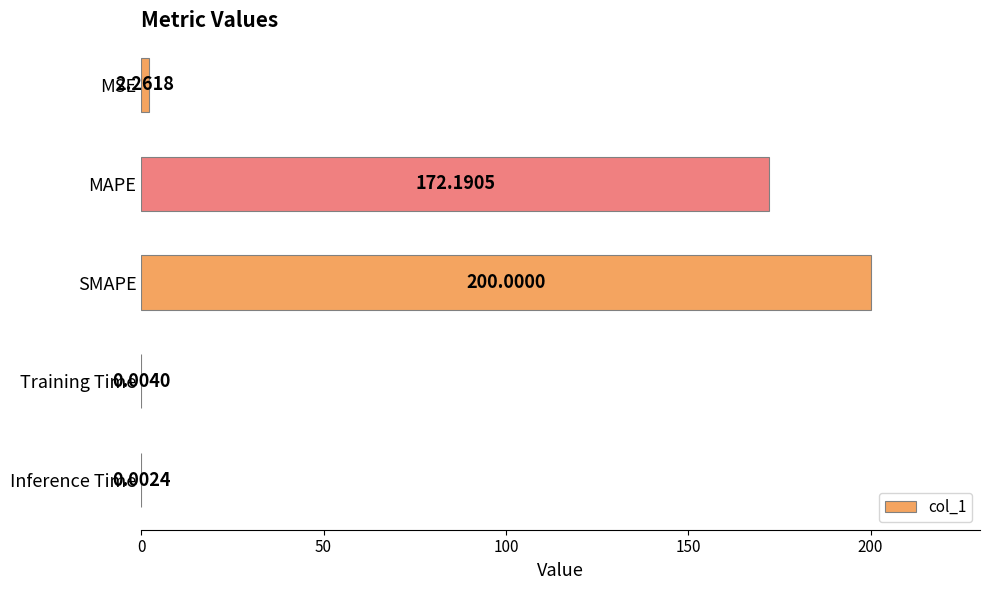

What is the sum of the values at MAPE and SMAPE?

372.2